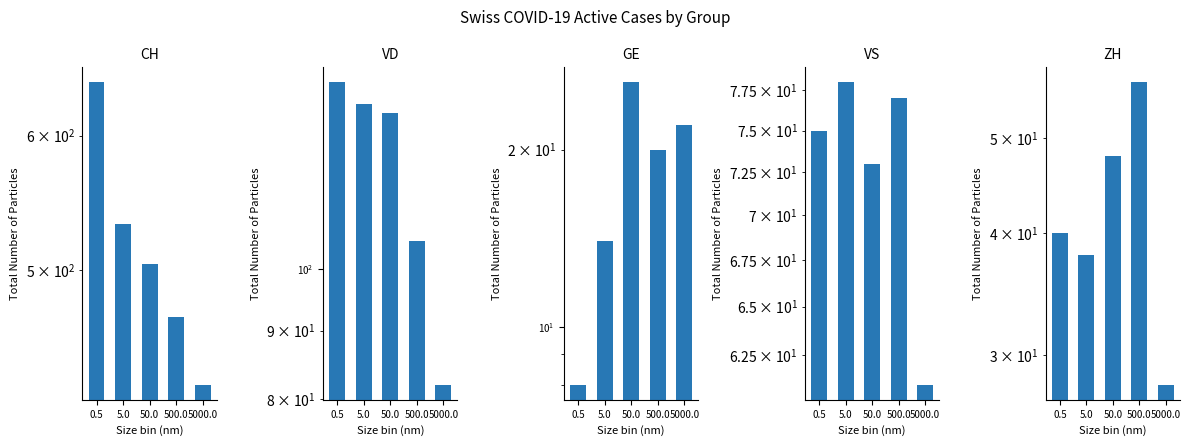

What is the total value across all series at 0.5?

906